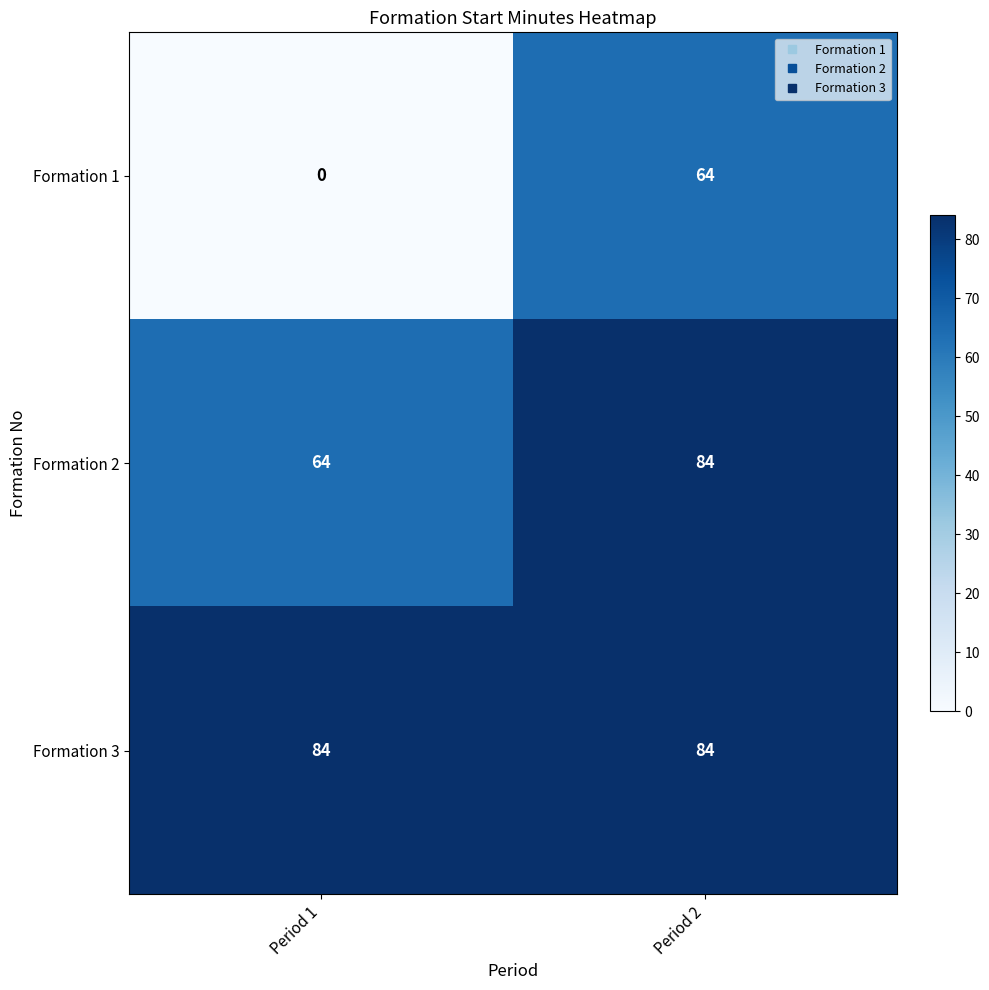

Which series has the largest range (max minus min)?

Formation 1